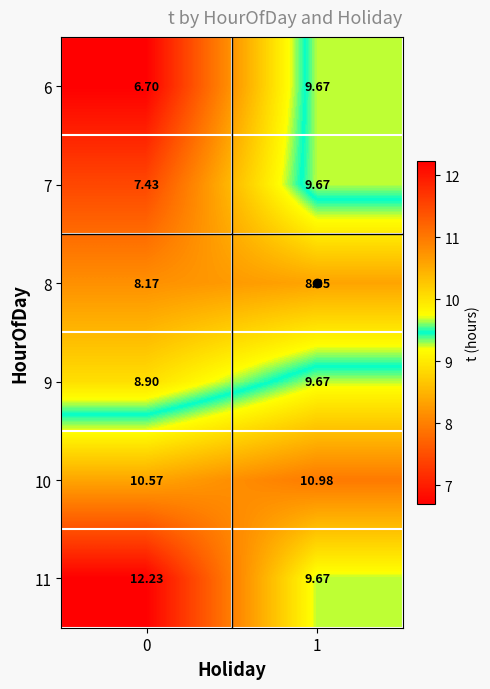

What is the total value across all series at 0?

54.0